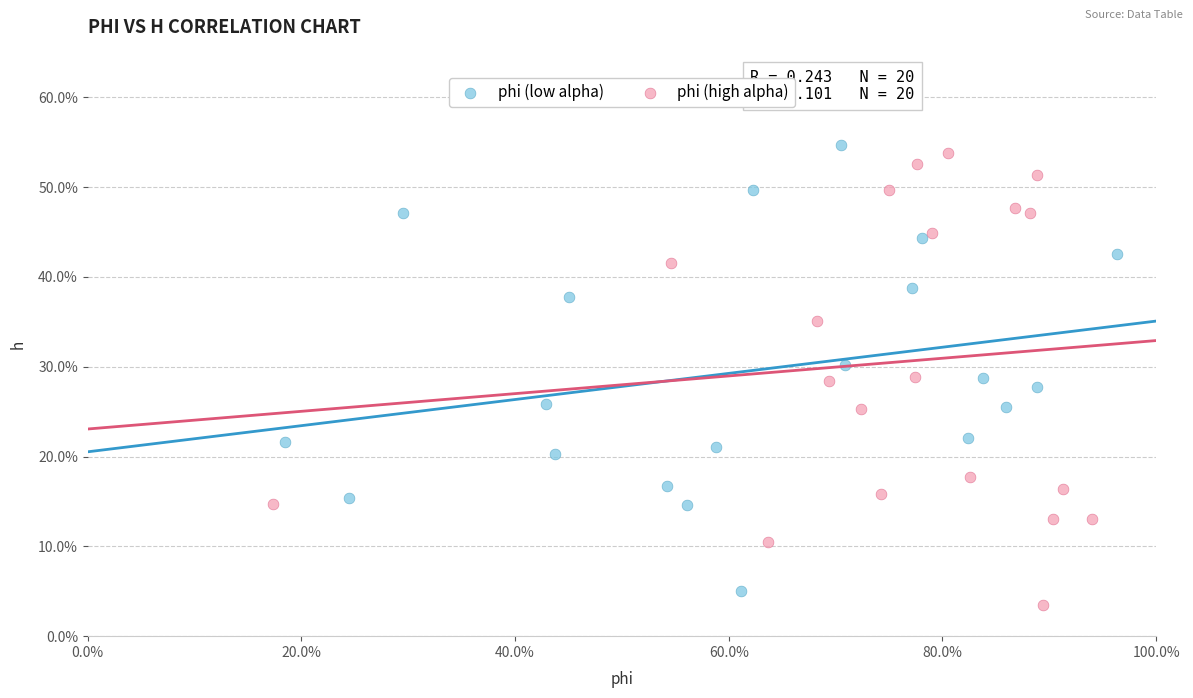

Which series reaches the minimum Y coordinate?

phi (high alpha)